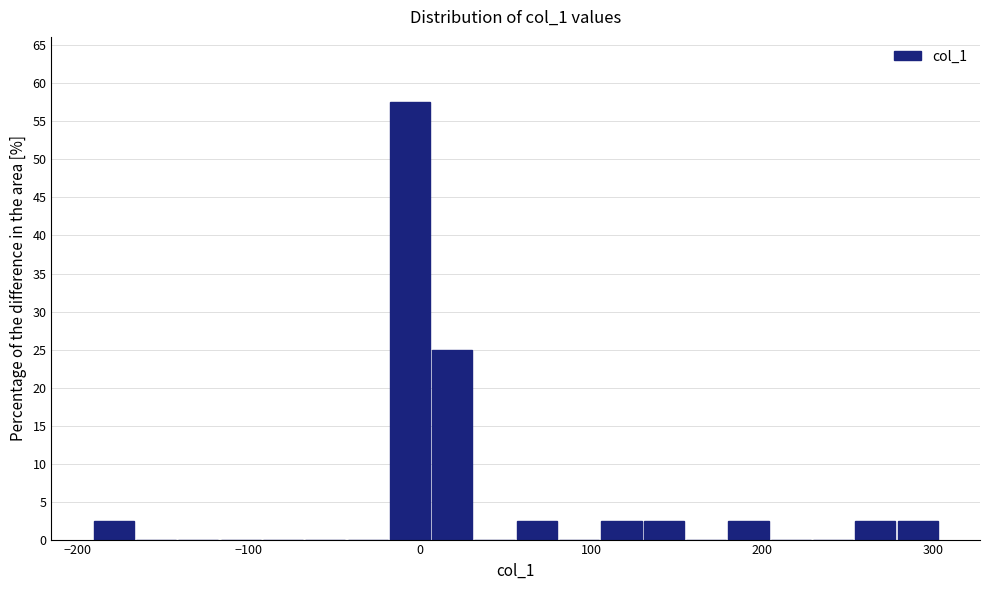

Around what value on the x-axis is the tallest bar? Give the approximate position of its centre, as read against the axis.

-10